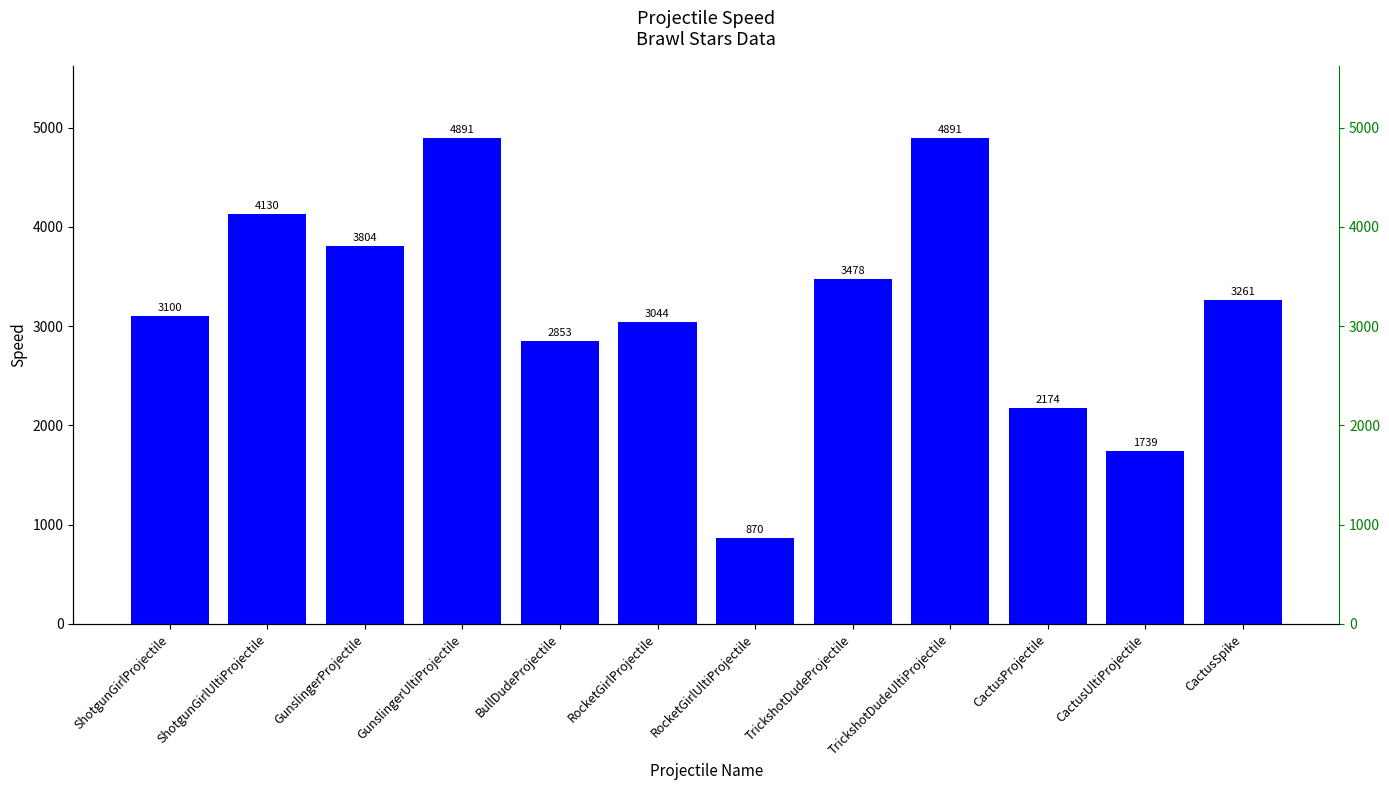

What is the sum of all values?

38235